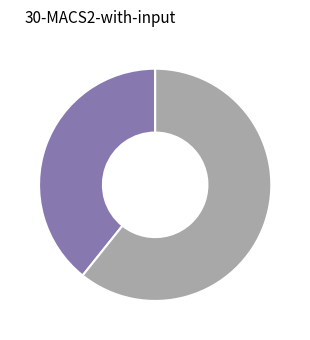

How many slices are in this pie chart?

2